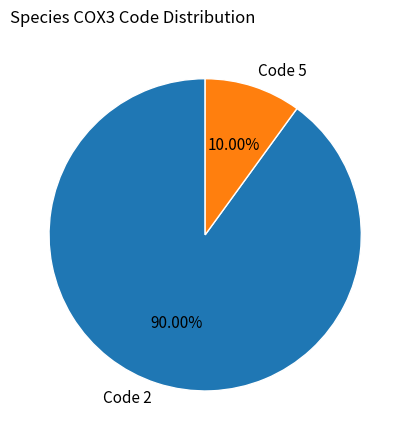

To the nearest percent, what is the average slice percentage?

50%